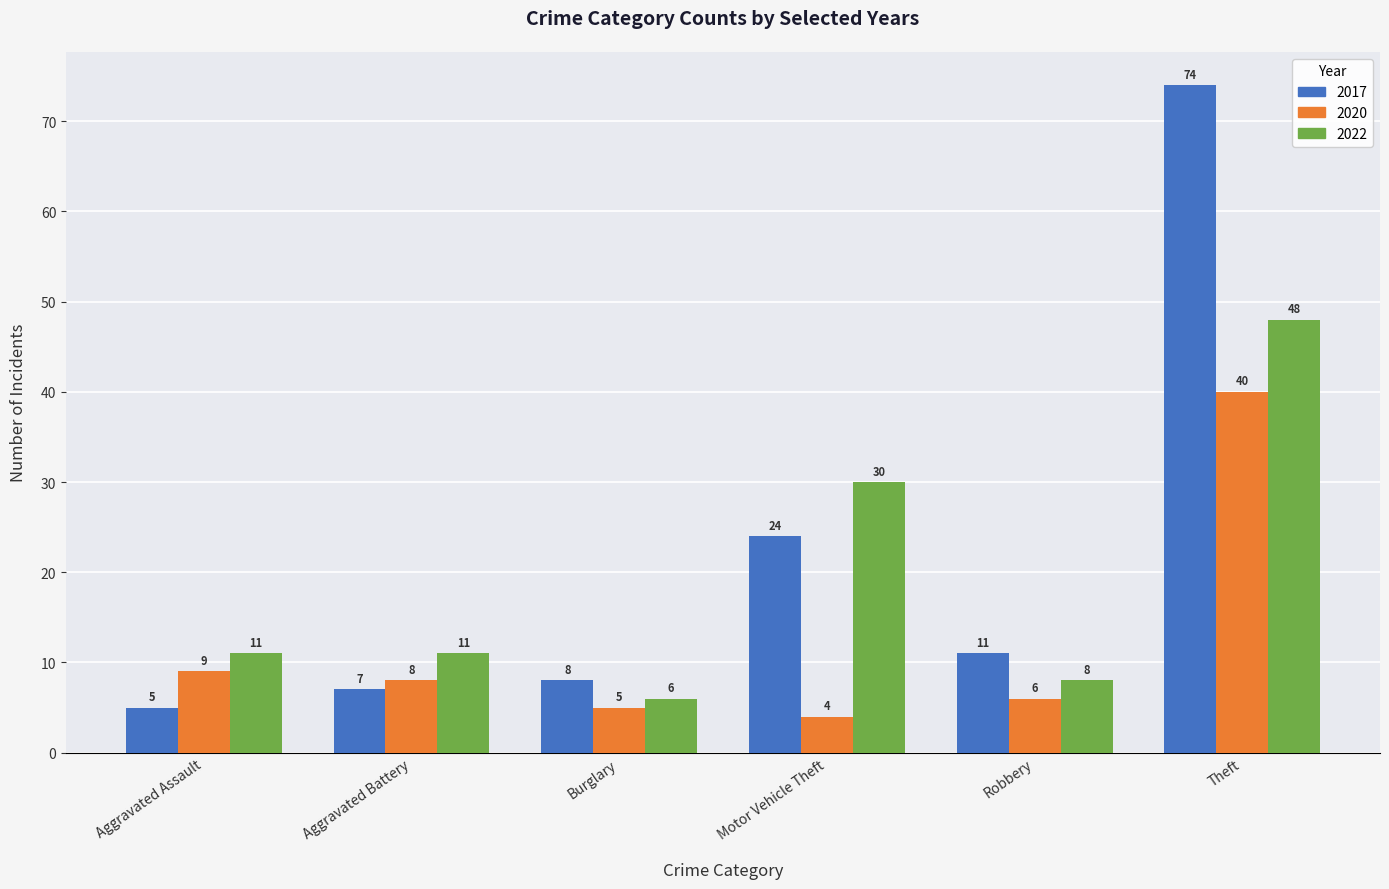

Rank the series by their average value, from highest to lowest.

2017, 2022, 2020